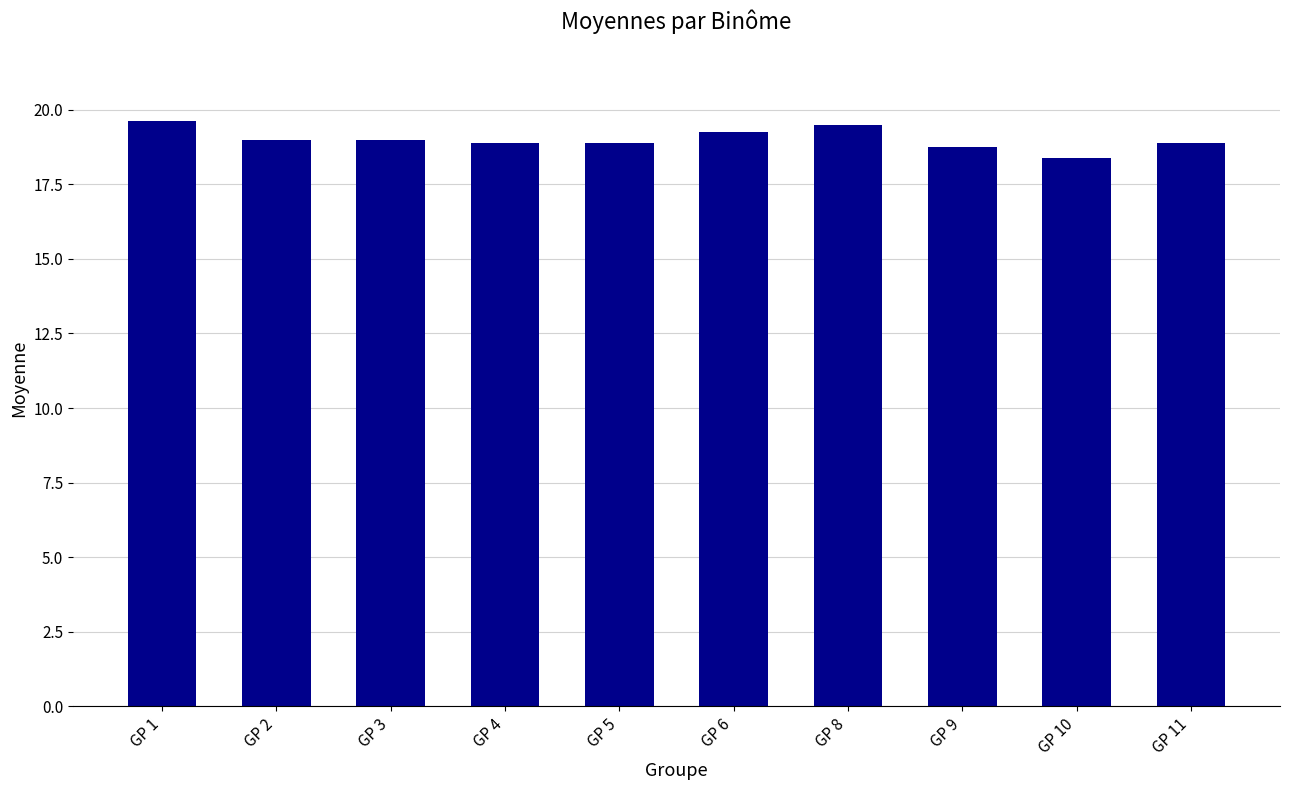

Is it true that the value at GP 6 is 19.2?

True